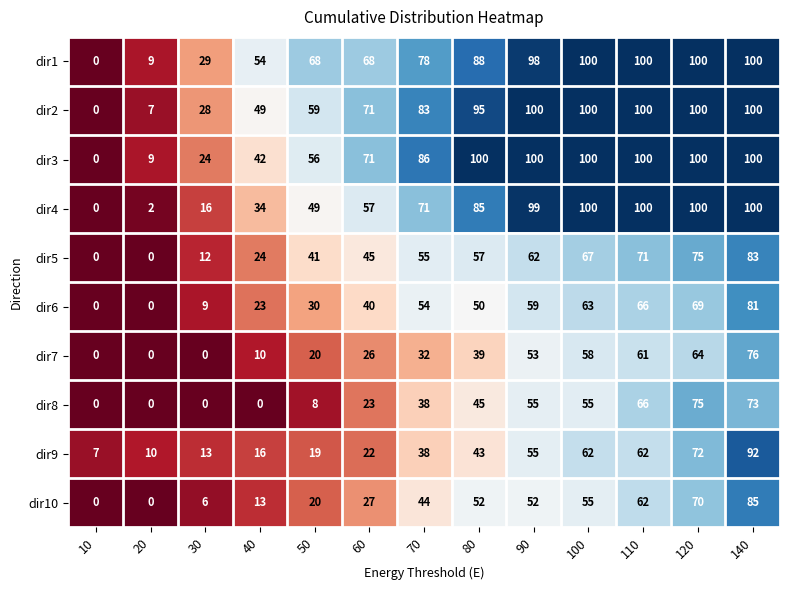

What is the difference between the dir9 values at 140 and 40?

76